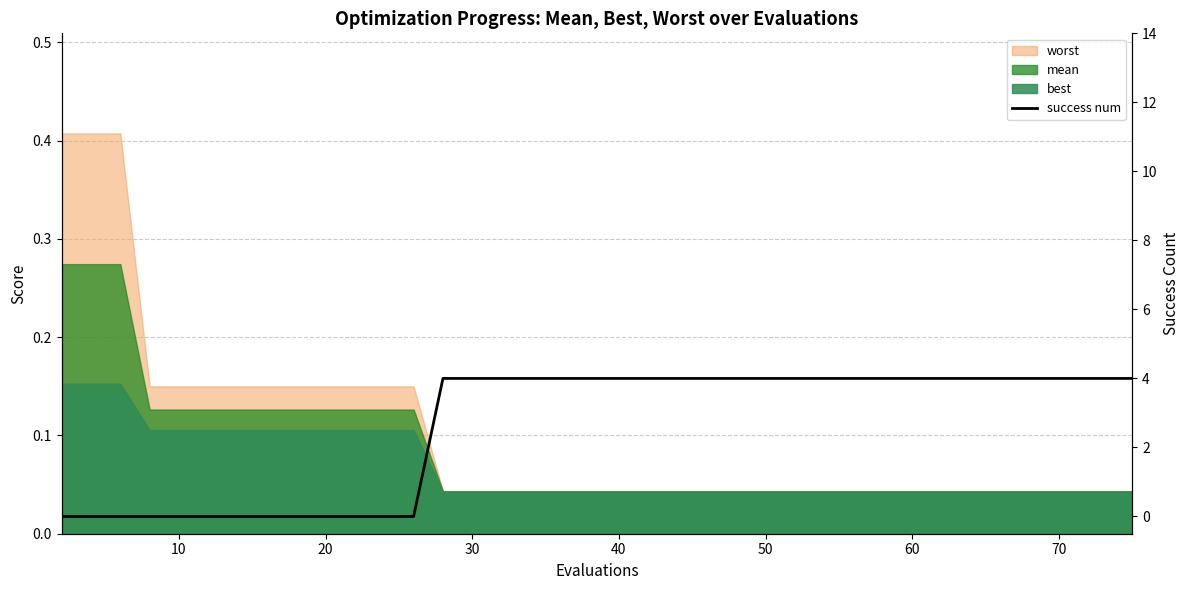

What is the difference between the maximum and second lowest values?

4